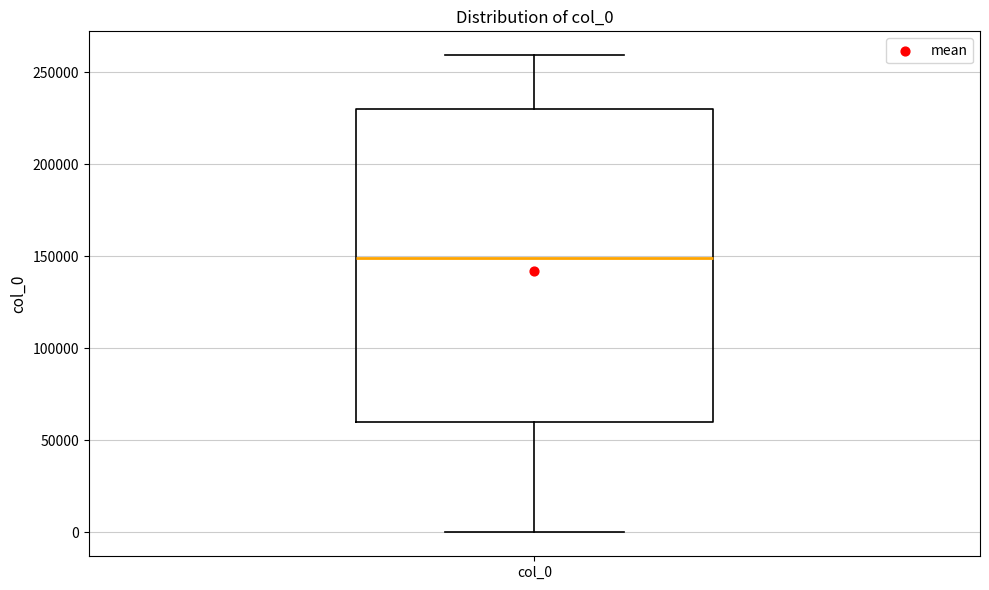

Transcribe this box plot: give where the median line is, the range the box spans, and where the two whiskers end, as read against the y-axis. The values are not printed on the chart, so give them approximately, as read against the axis.

median 150000, box 60000 to 230000, whiskers 0 to 260000